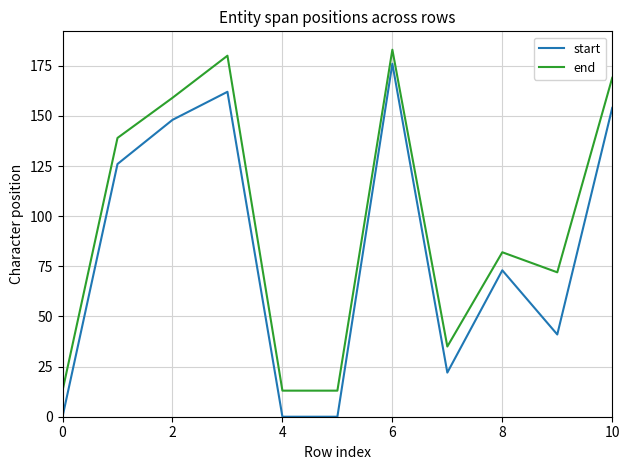

What is the maximum value shown in the chart?

183